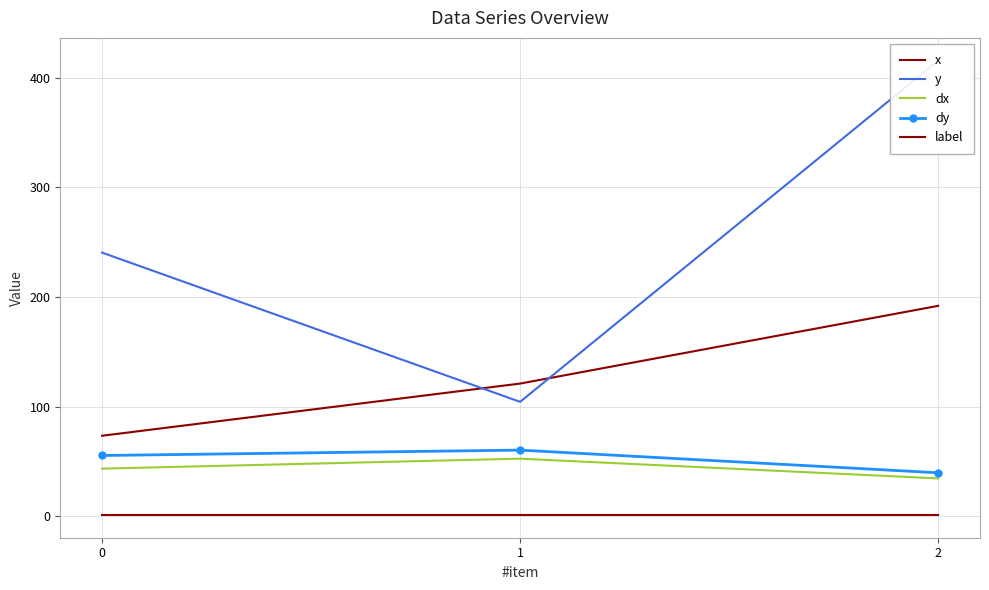

Count the number of data series in this chart.

5